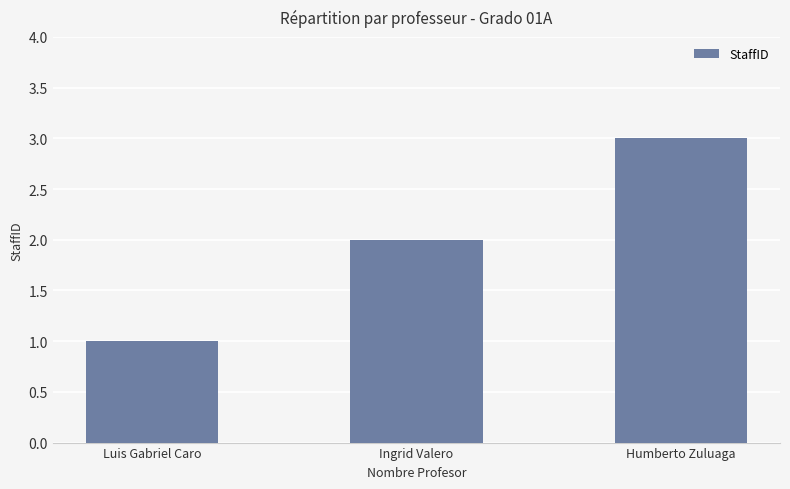

What is the sum of all values?

6